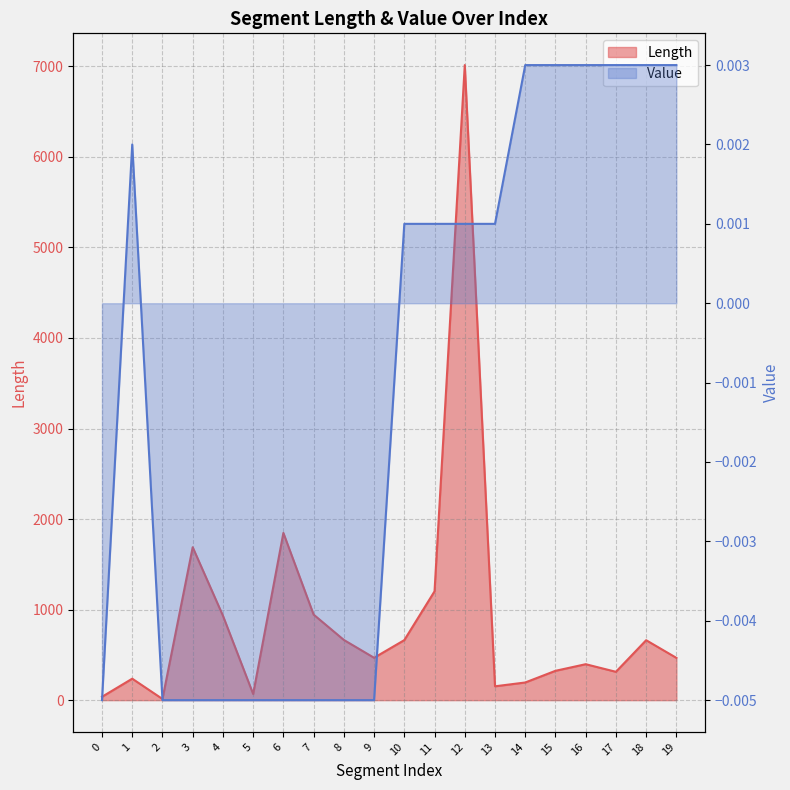

Which series has the largest range (max minus min)?

Length